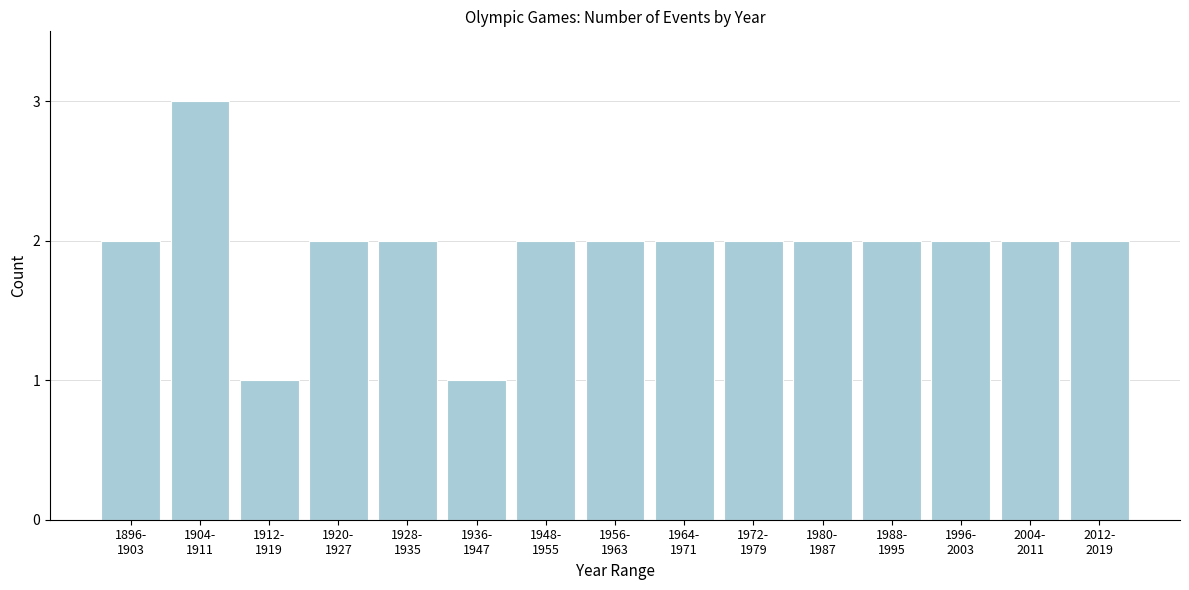

Reading left to right, list all the values displayed in this chart.

2	3	1	2	2	1	2	2	2	2	2	2	2	2	2